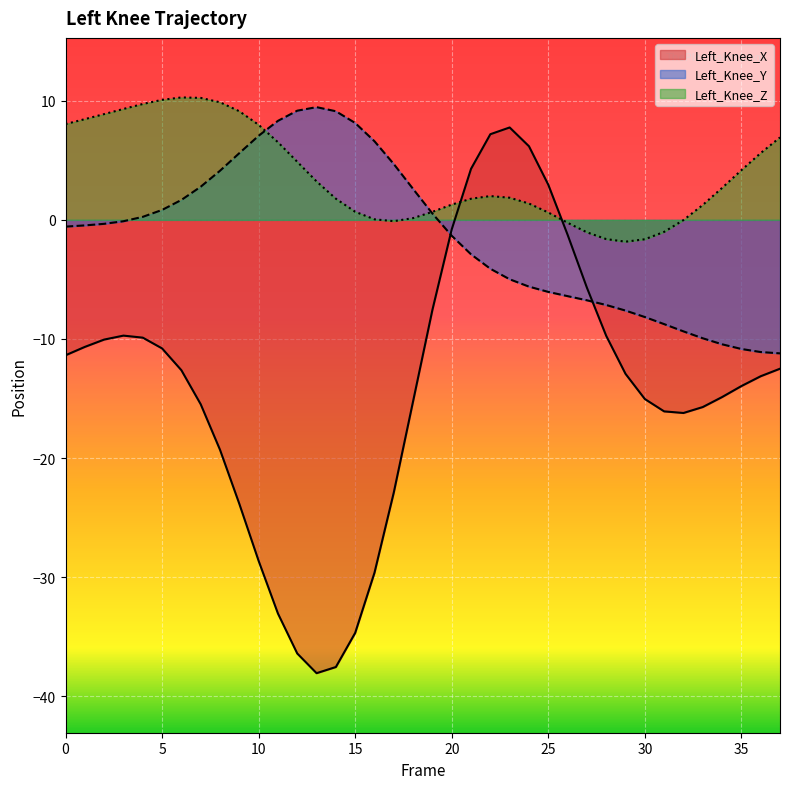

List the series in order of their peak value, lowest first.

Left_Knee_X, Left_Knee_Y, Left_Knee_Z